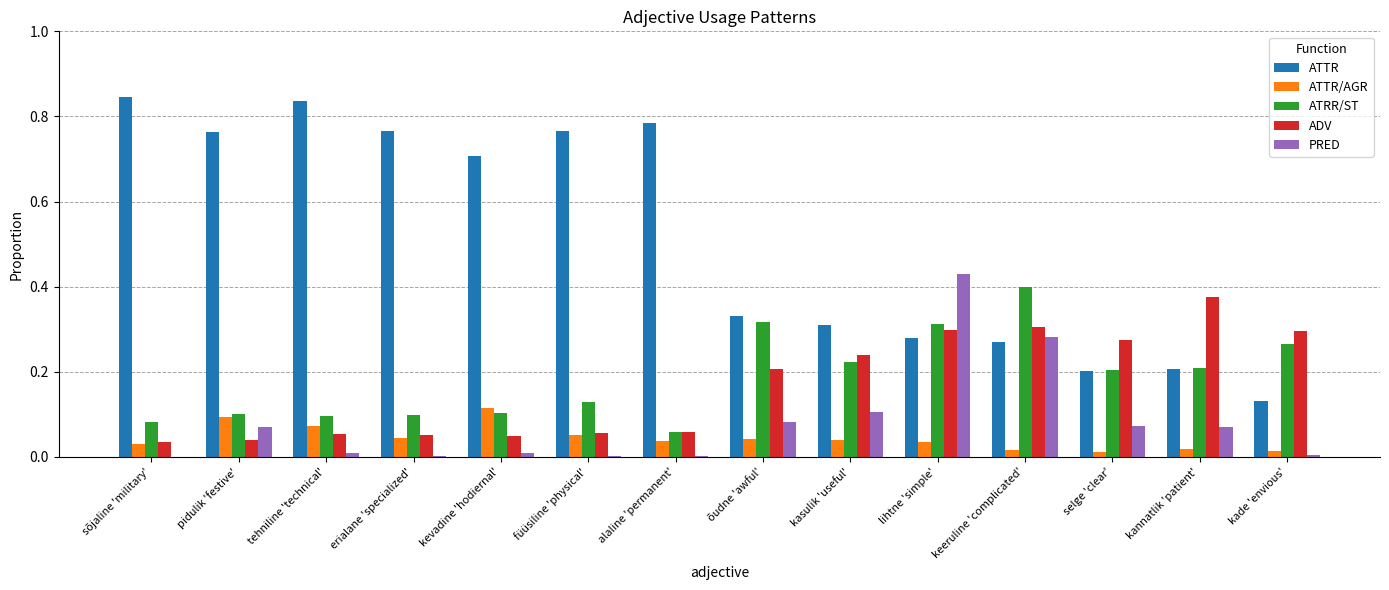

What are all the series names shown in the legend?

ATTR, ATTR/AGR, ATRR/ST, ADV, PRED